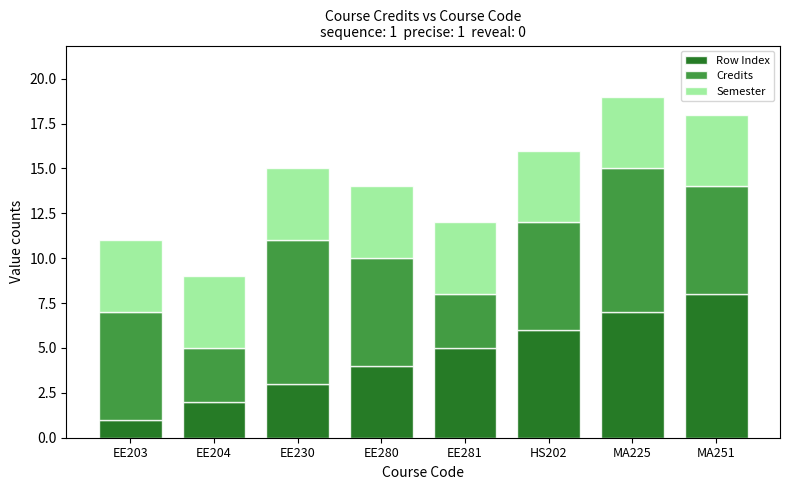

How many data points does each series have?

8